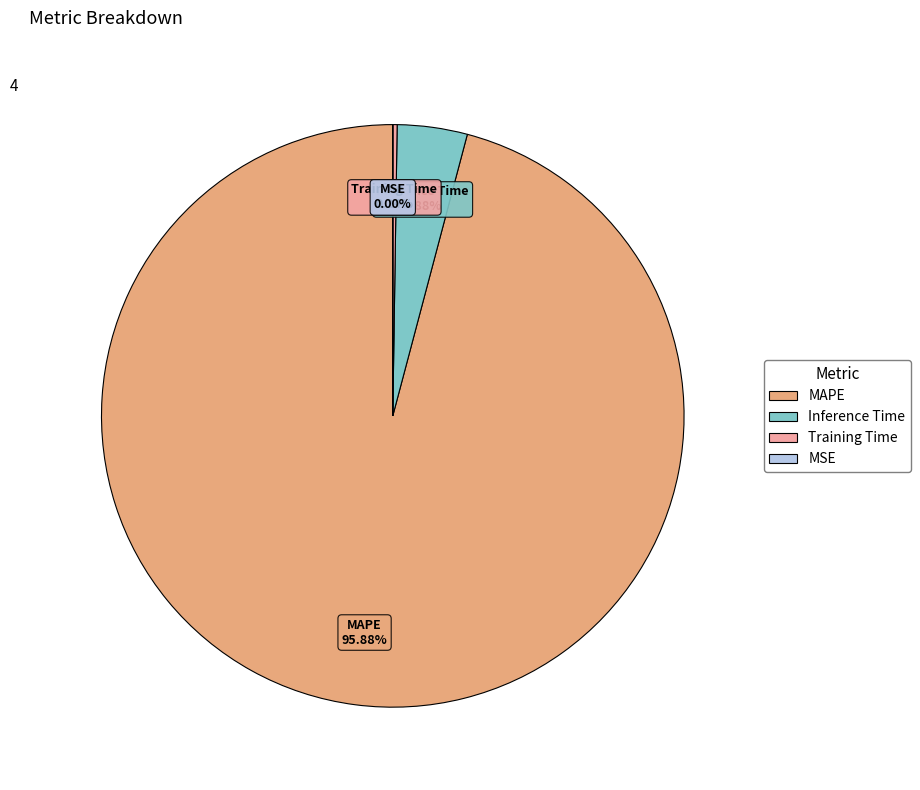

True or false: Inference Time accounts for 4% of the total.

True